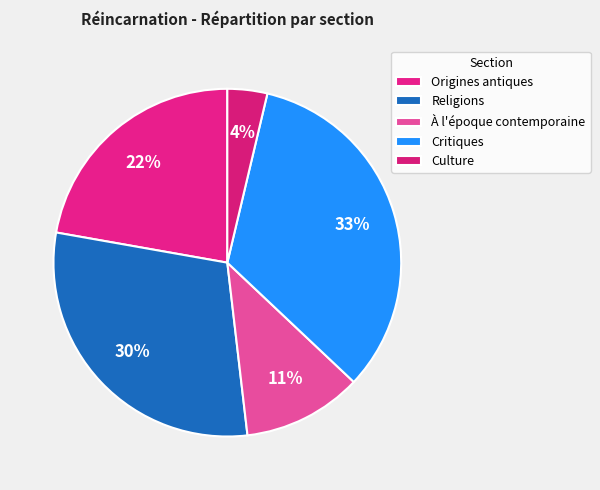

What percentage do Culture and Origines antiques together represent?

25.9%